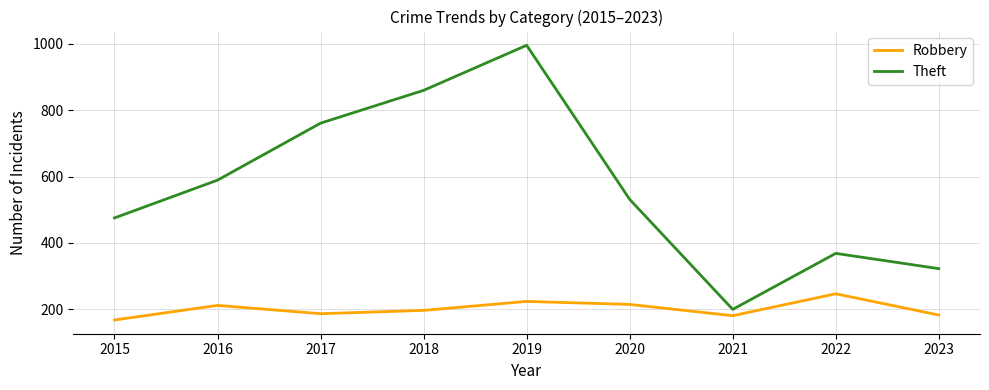

How many categories are shown in the chart?

9